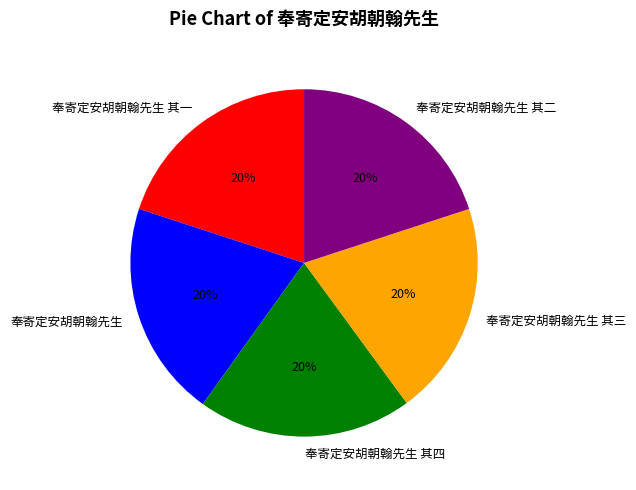

To the nearest percent, what is the average slice percentage?

20%